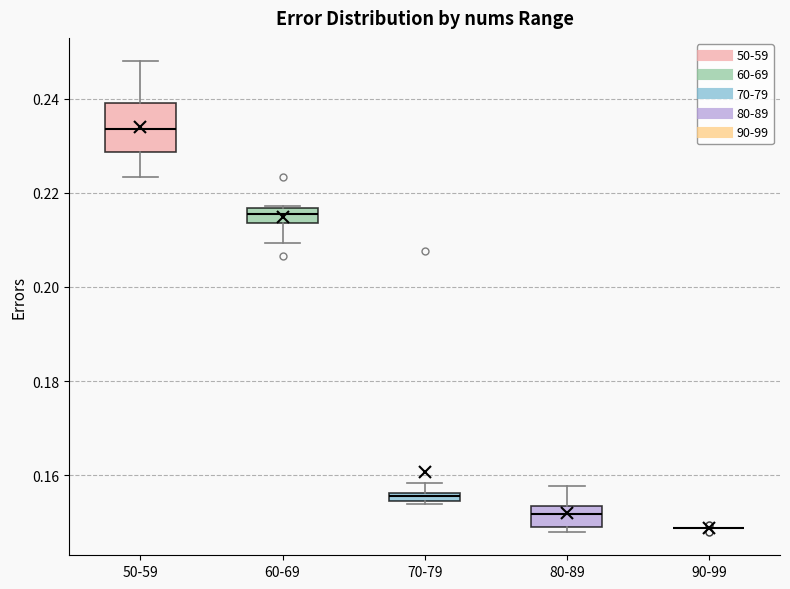

Where is the upper edge of the box for 70-79 on the y-axis? The values are not printed on the chart, so give them approximately, as read against the axis.

0.156